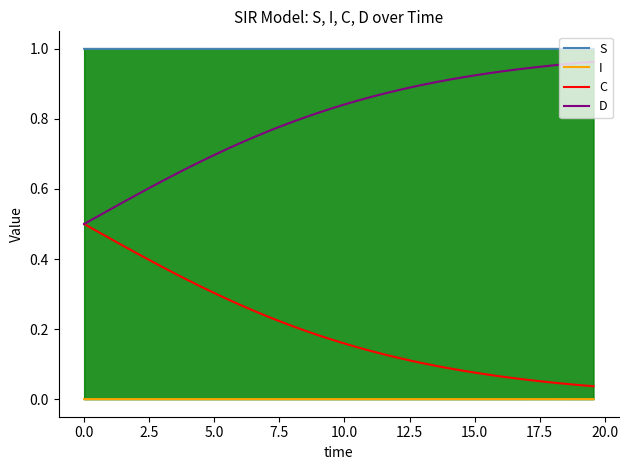

List the series in order of their overall mean, lowest first.

I, C, D, S